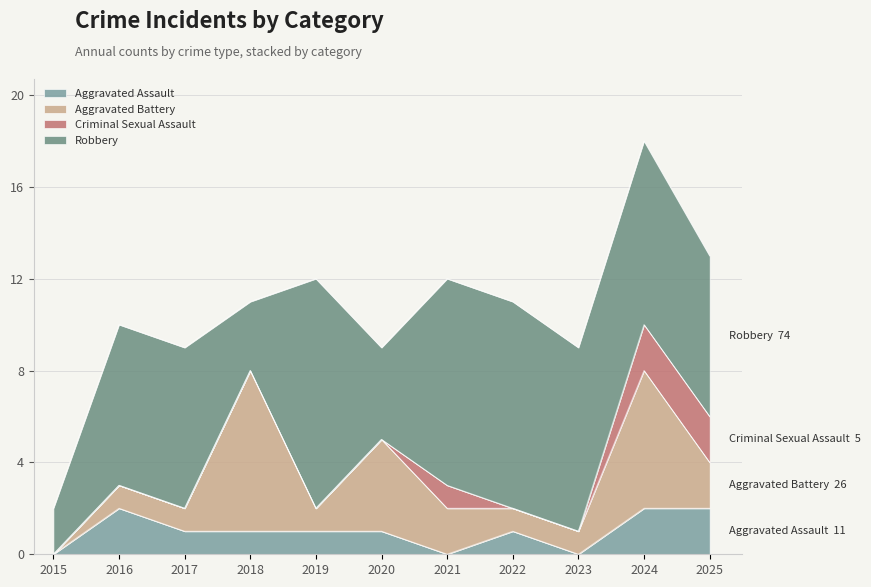

How many Criminal Sexual Assault values are between 0 and 1?

9